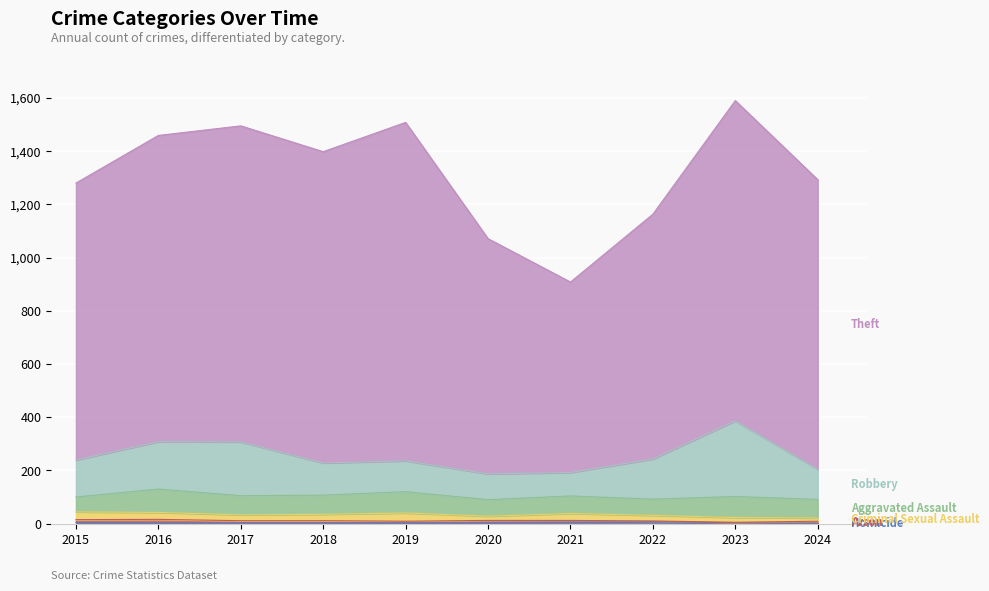

List the labels in order of Theft value, largest first.

2019, 2023, 2017, 2018, 2016, 2024, 2015, 2022, 2020, 2021